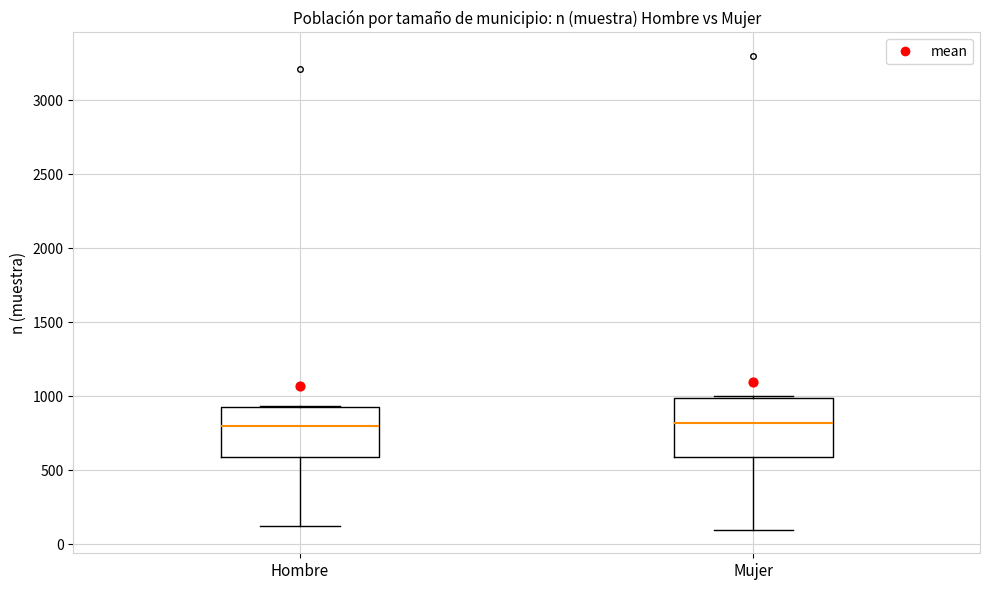

Reading left to right, transcribe this box plot: for each box, give where its median line is, the range the box spans, and where its two whiskers end, as read against the y-axis. The values are not printed on the chart, so give them approximately, as read against the axis.

Hombre: median 800, box 600 to 950, whiskers 100 to 950
Mujer: median 800, box 600 to 1000, whiskers 100 to 1000 (just above the box's upper edge)